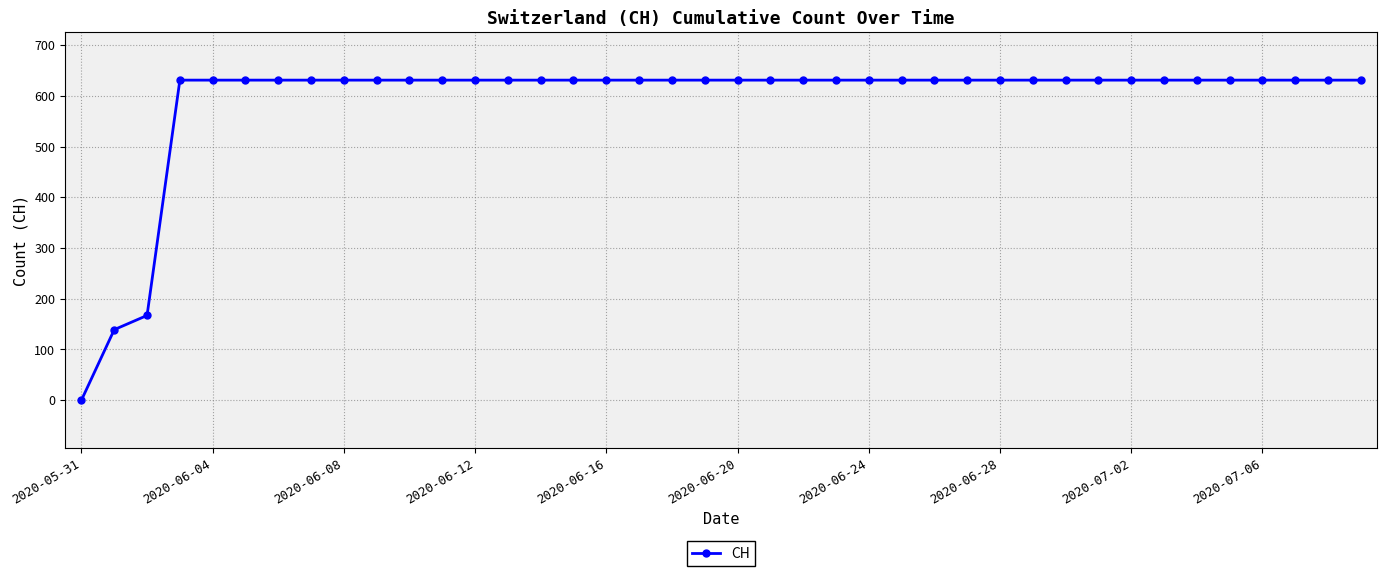

What is the average value?

591